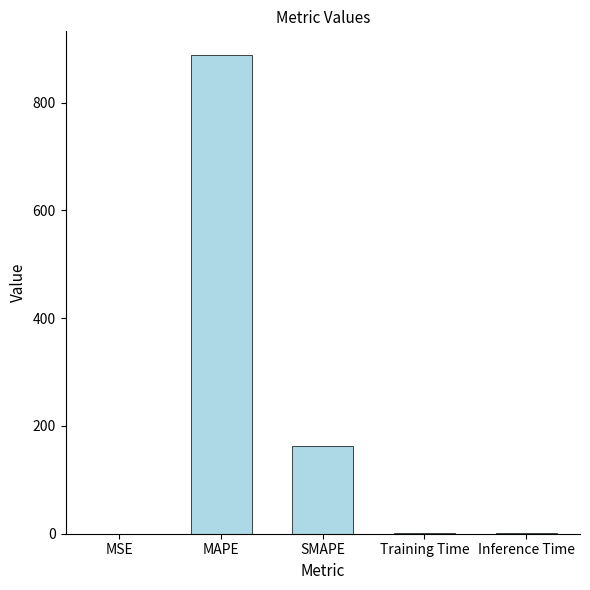

How many distinct data groups are displayed?

1